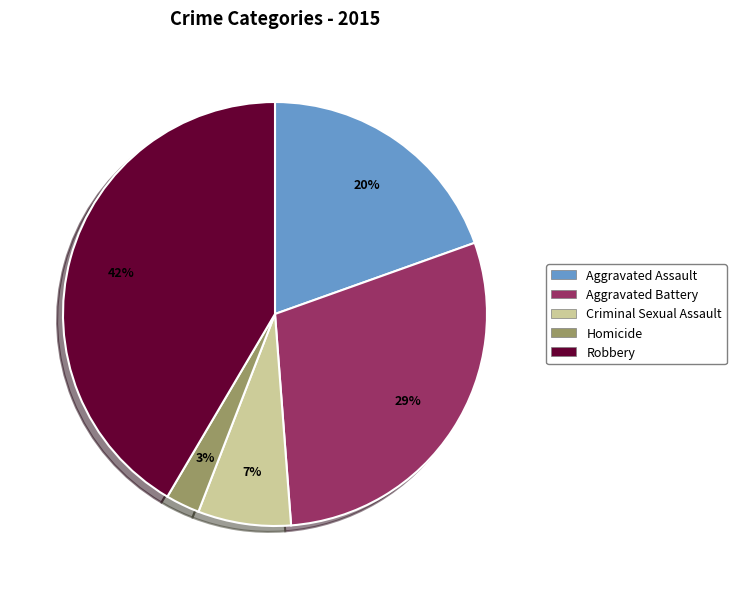

How many slices are in this pie chart?

5